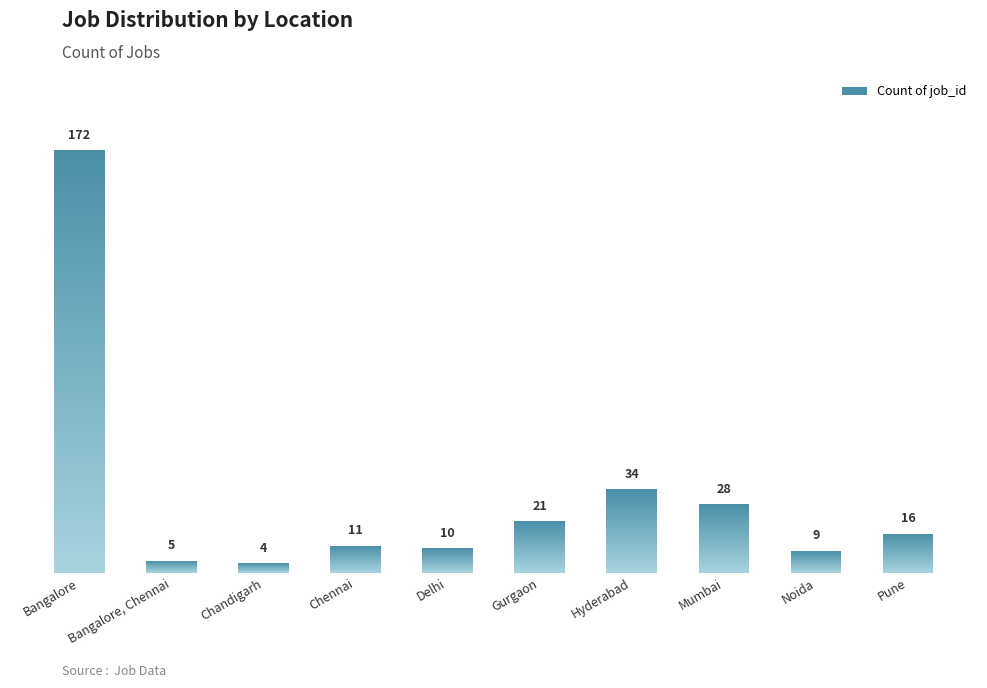

Reading left to right, what are all the values shown in this chart?

Bangalore=172	Bangalore, Chennai=5	Chandigarh=4	Chennai=11	Delhi=10	Gurgaon=21	Hyderabad=34	Mumbai=28	Noida=9	Pune=16